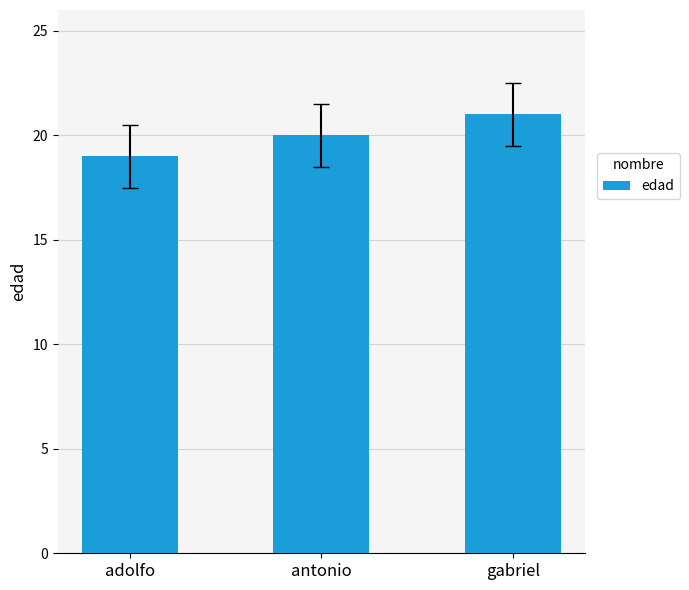

What is the sum of all values?

60